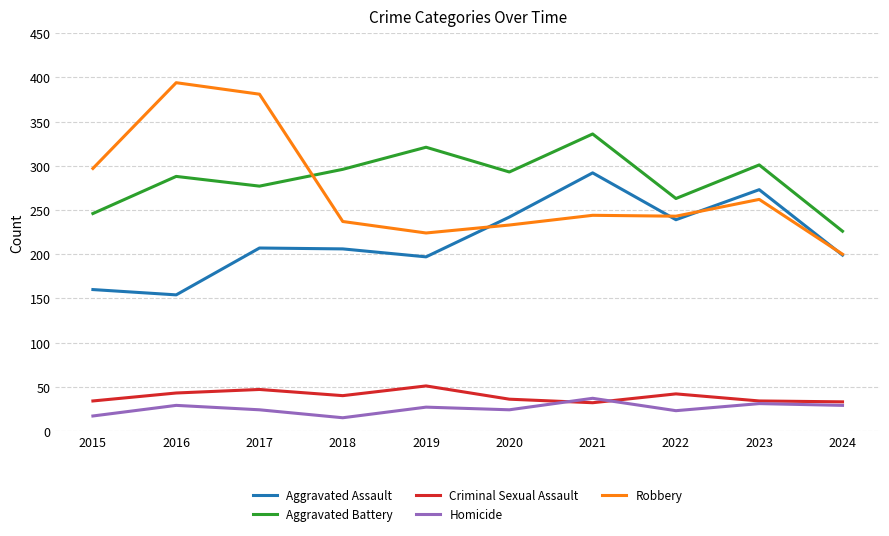

True or false: Aggravated Assault has a value of 208 at 2015.

False